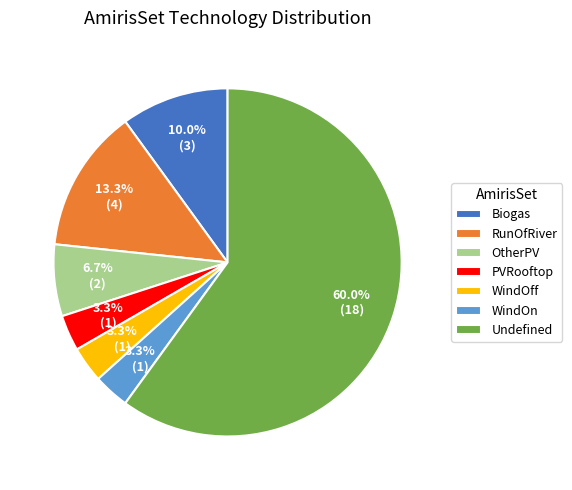

To the nearest percent, what is the difference between the largest and smallest slice percentages?

57%